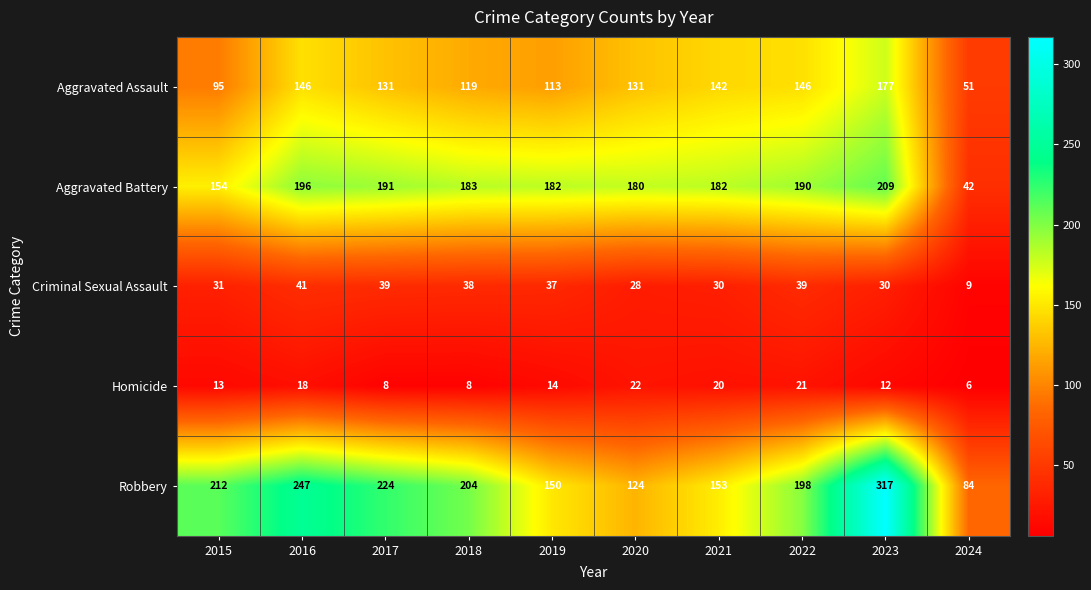

How many categories are shown in the chart?

10